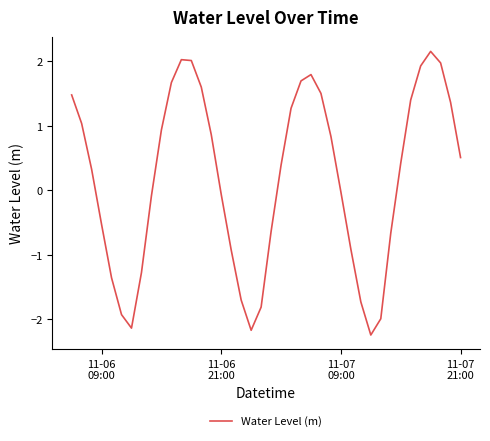

What is the minimum value shown in the chart?

-2.2